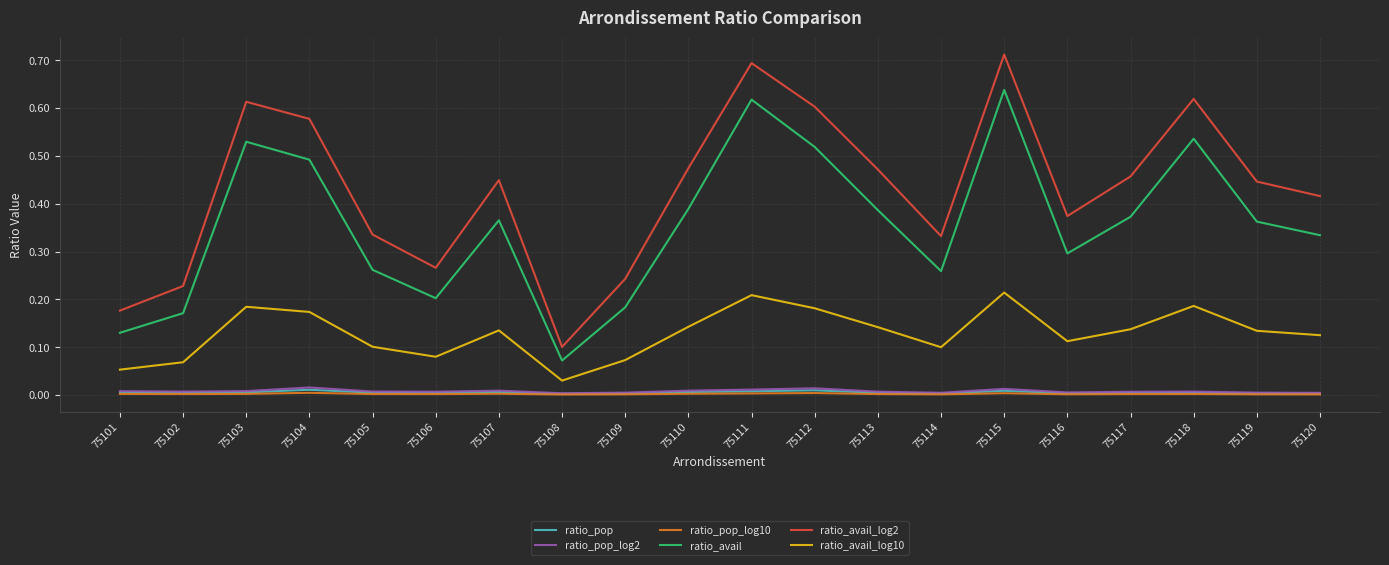

Which series has the widest spread of values?

ratio_avail_log2